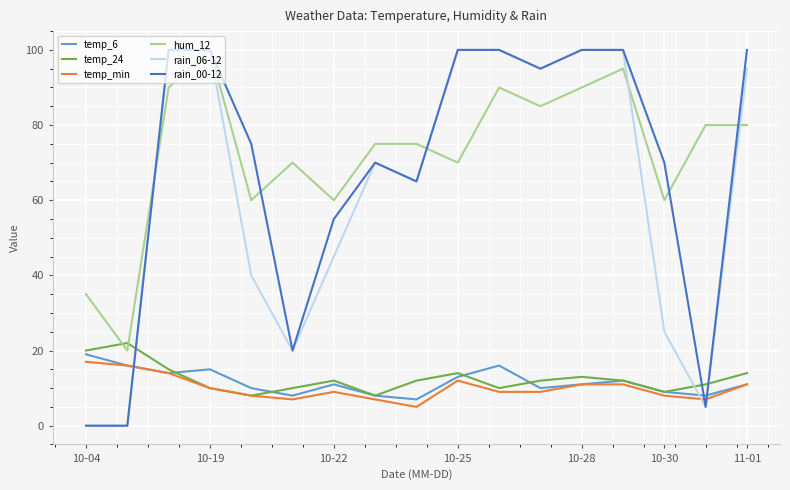

After their last crossing, which series has the higher values: rain_00-12 or temp_24?

rain_00-12